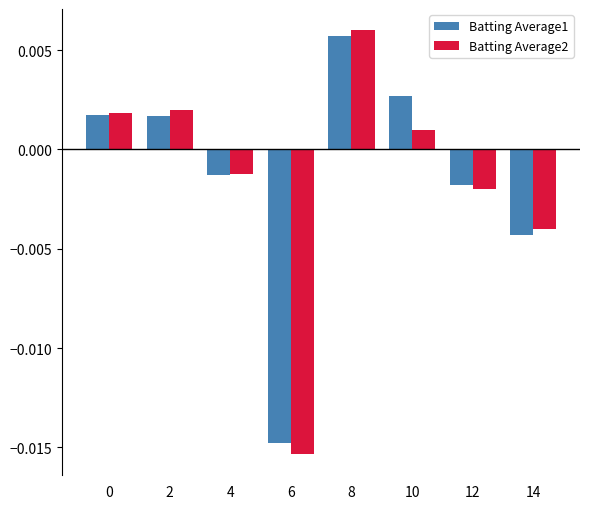

Which series has the widest spread of values?

Batting Average2